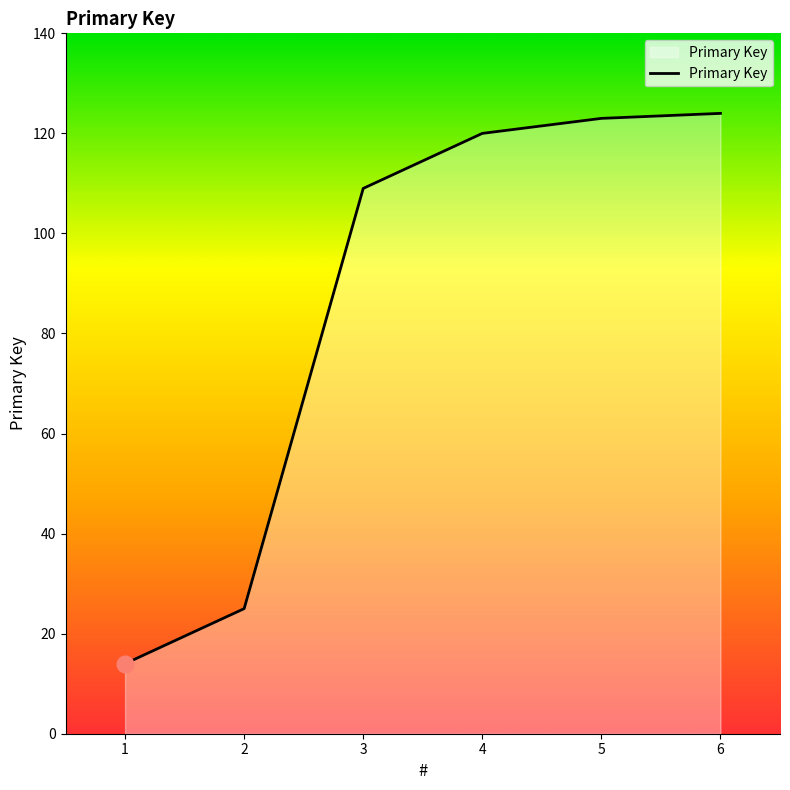

How many distinct data groups are displayed?

1